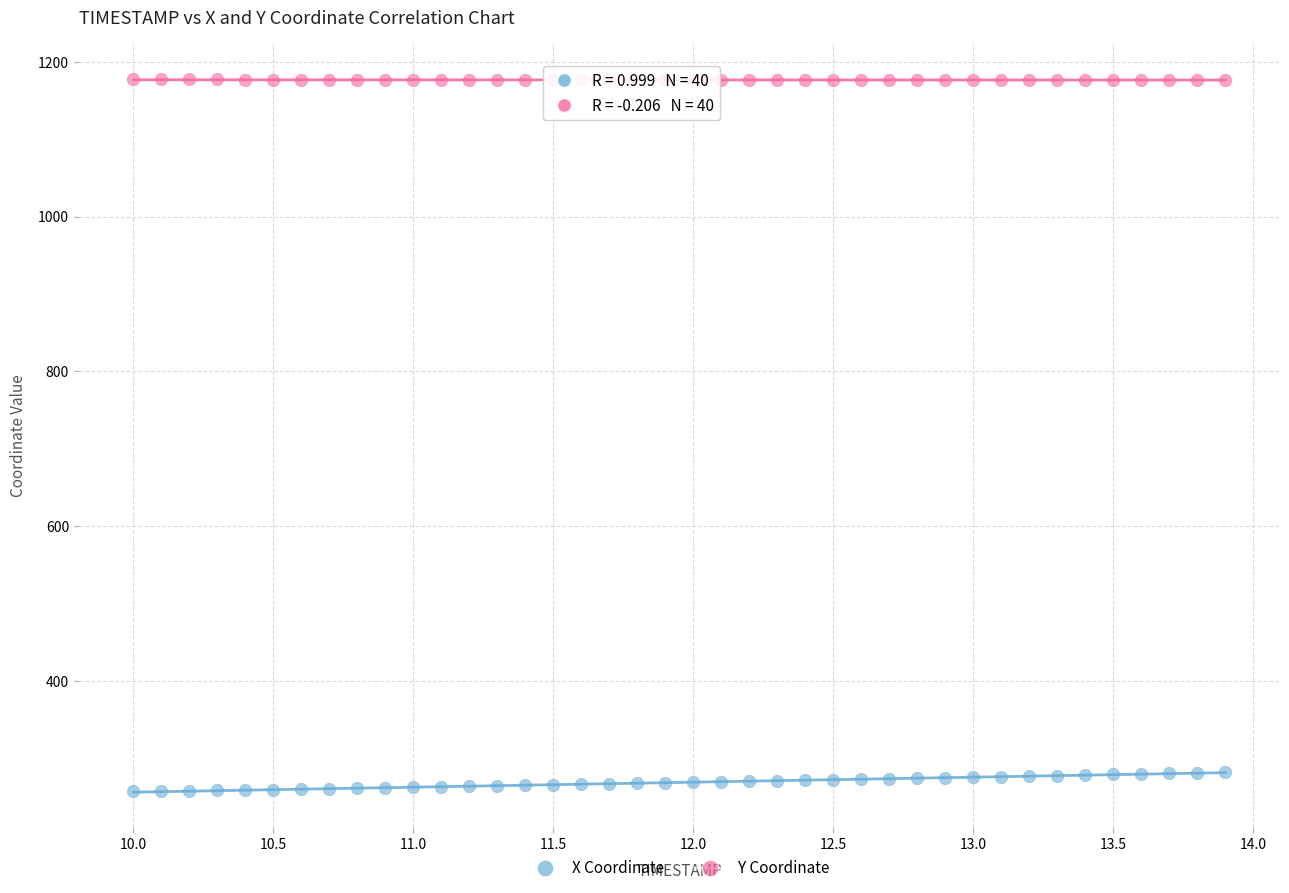

Across all data points, what is the range of X values (max minus min)?

3.9